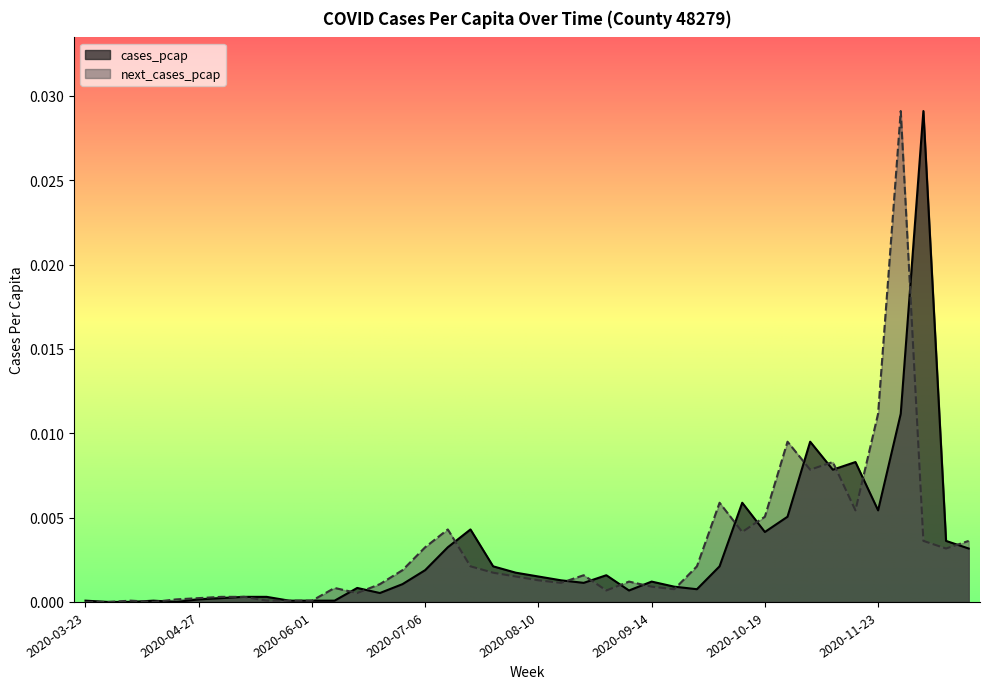

Where is the first local minimum for cases_pcap?

2020-04-20